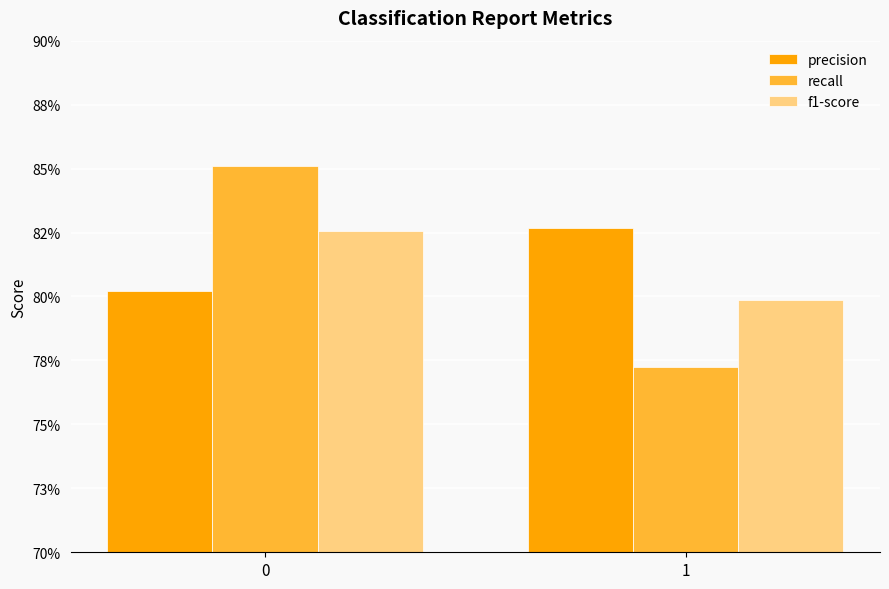

Rank the categories by recall value from lowest to highest.

1, 0